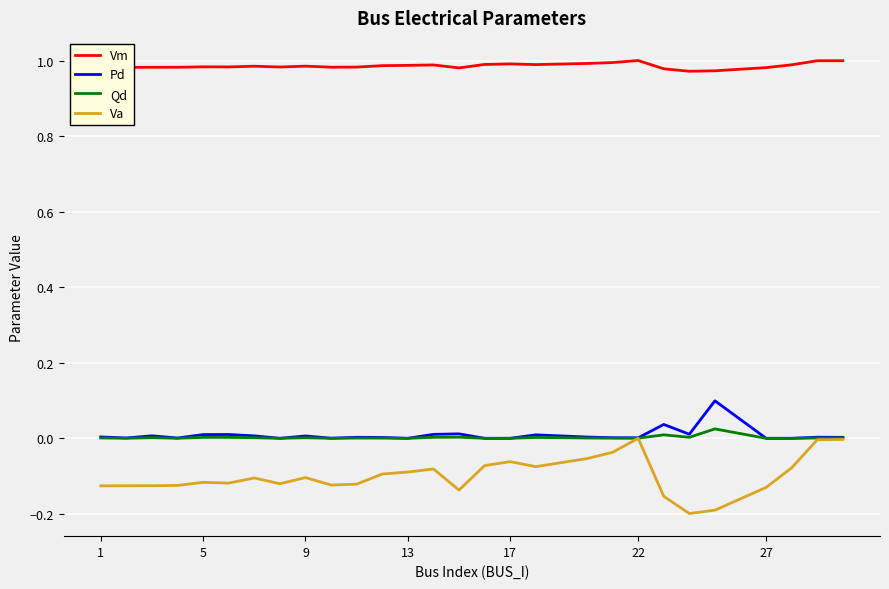

True or false: Vm and Pd cross at least once.

False